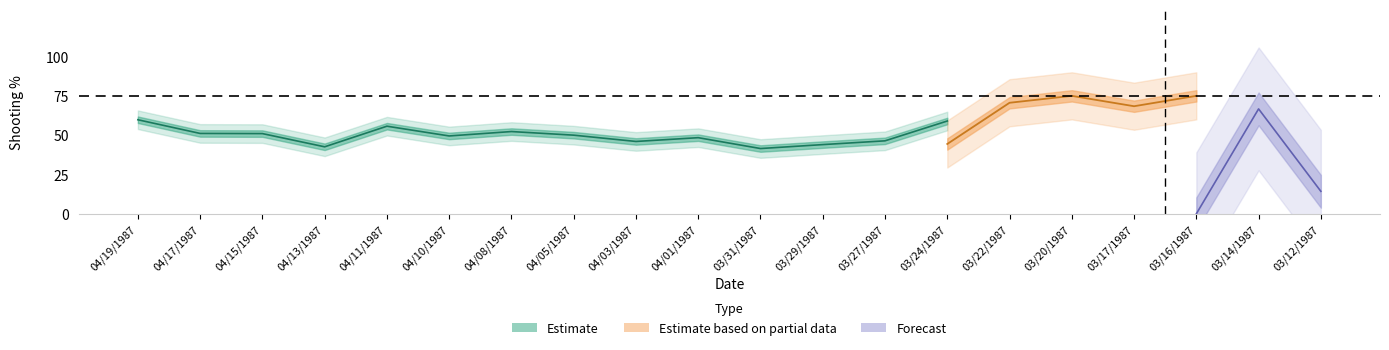

What is the label of the 1st point from the right?

03/12/1987